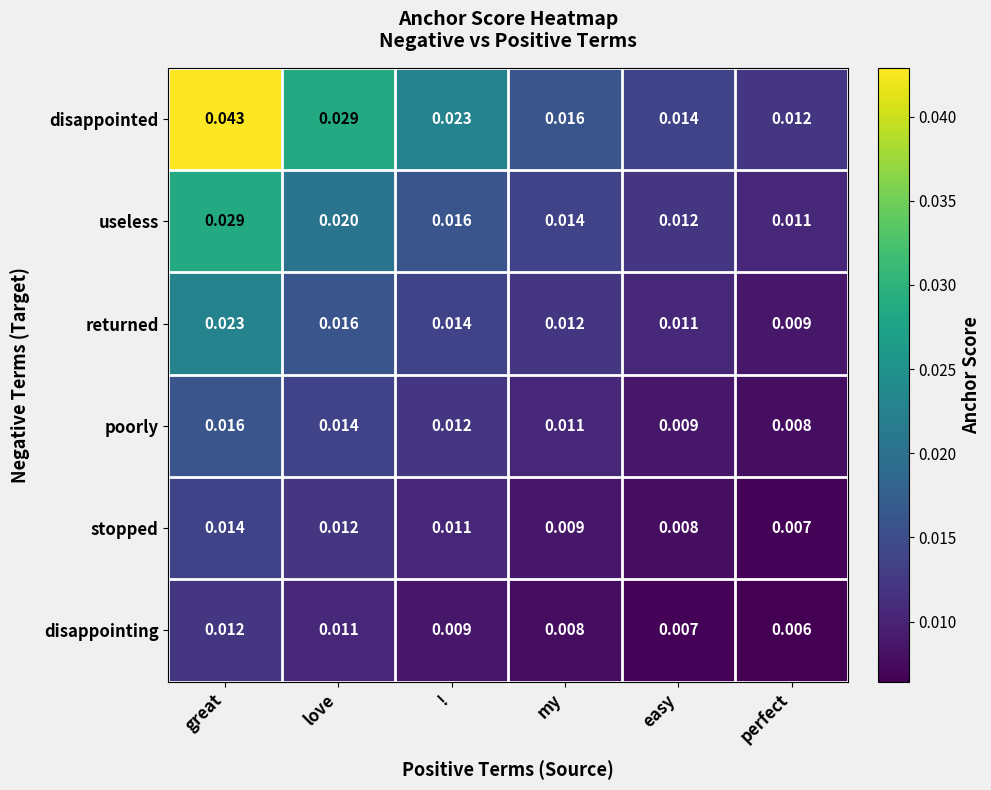

At which category is the sum across all series the highest?

great